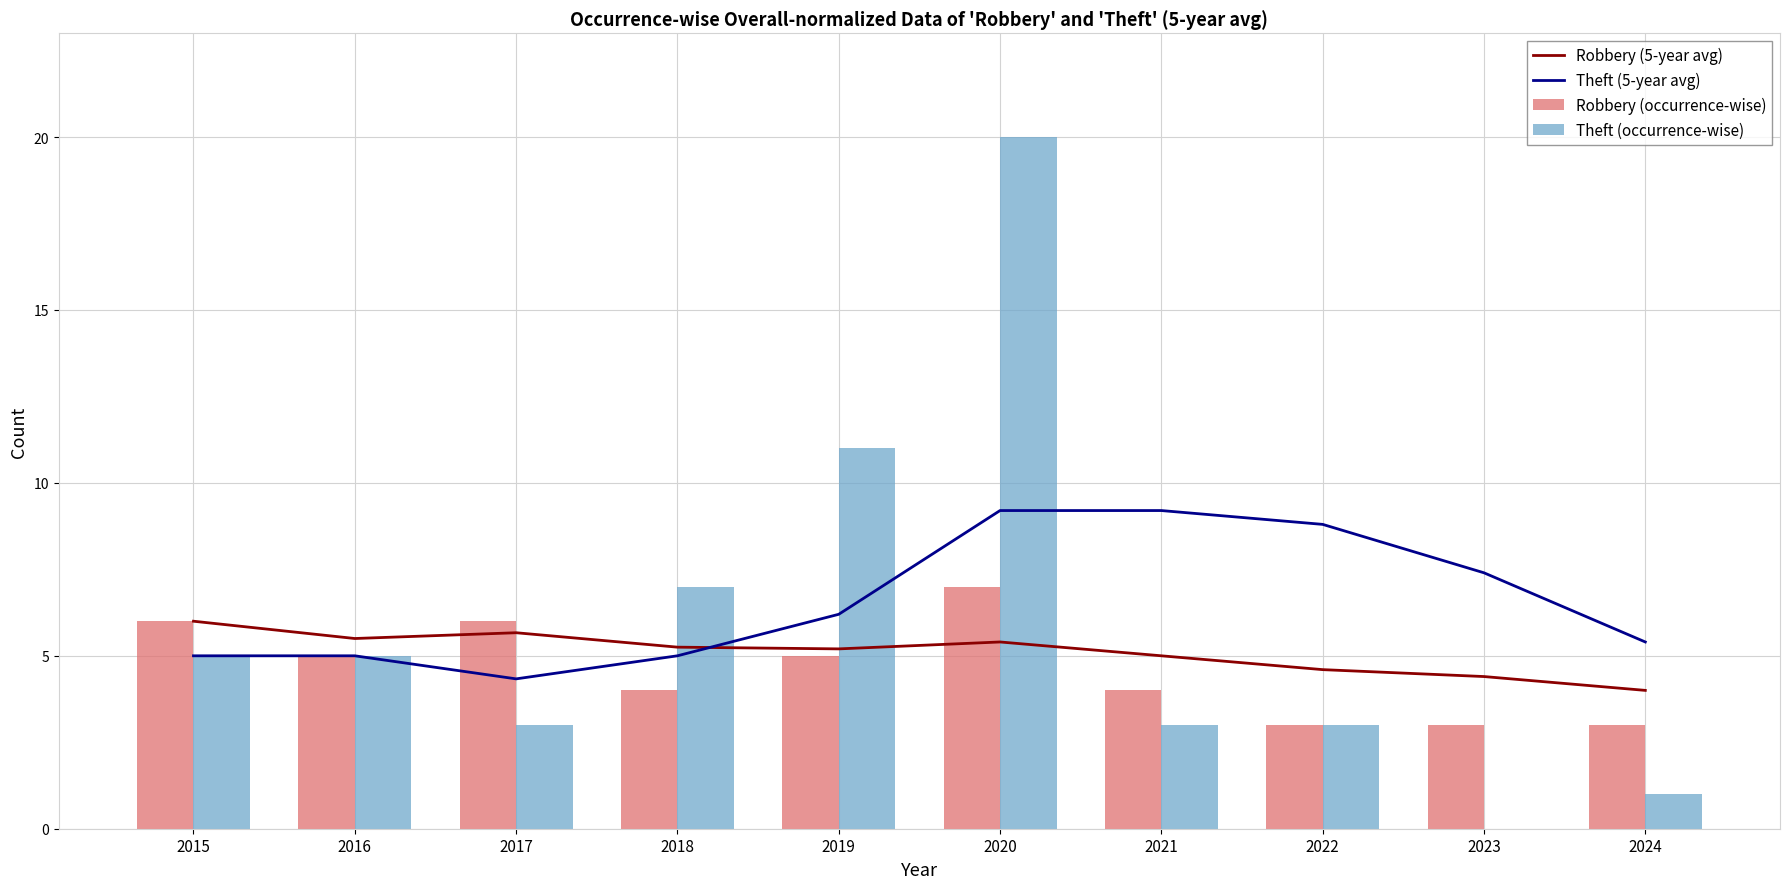

Is the value of Theft (5-year avg) at 2017 greater than the value of Theft (occurrence-wise) at 2017?

Yes